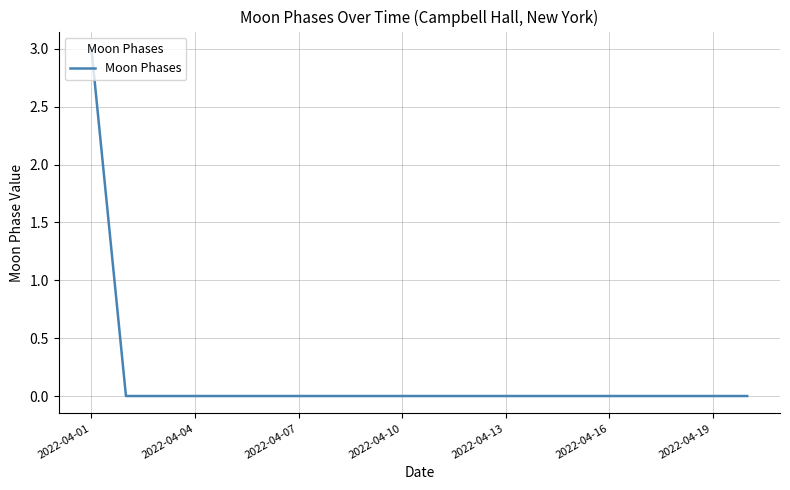

How many categories are shown in the chart?

20